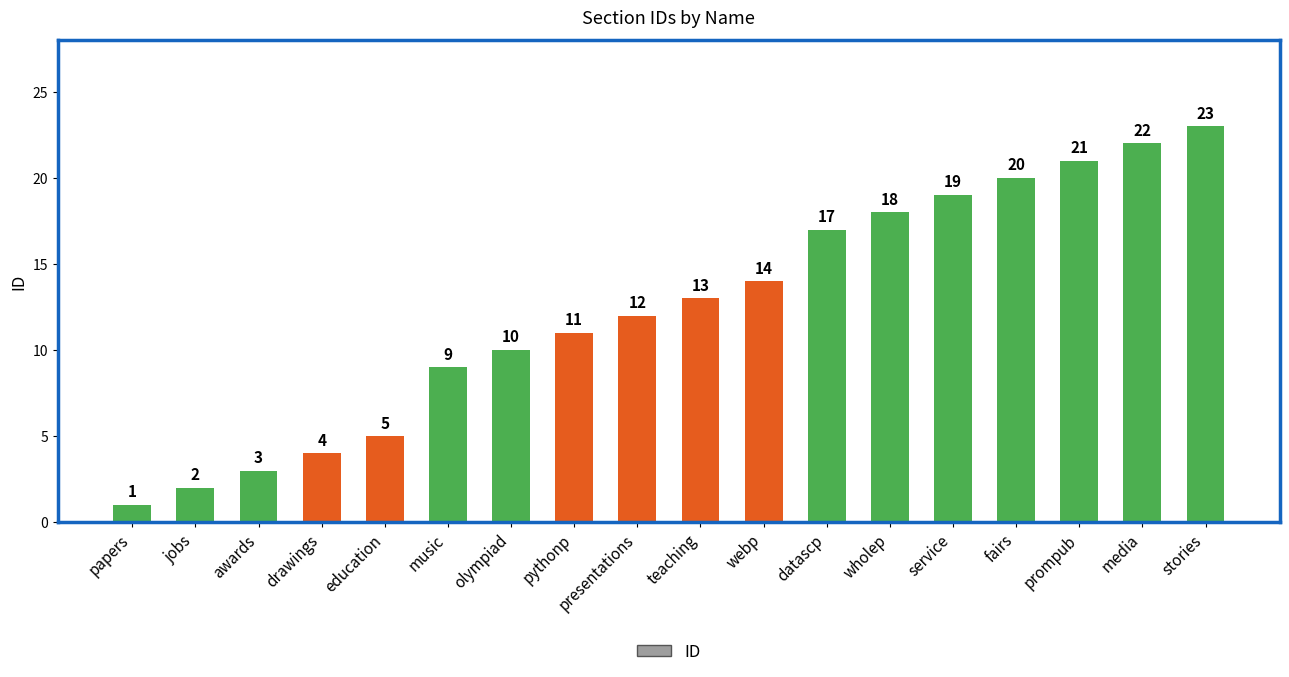

Between pythonp and webp, which is larger?

webp